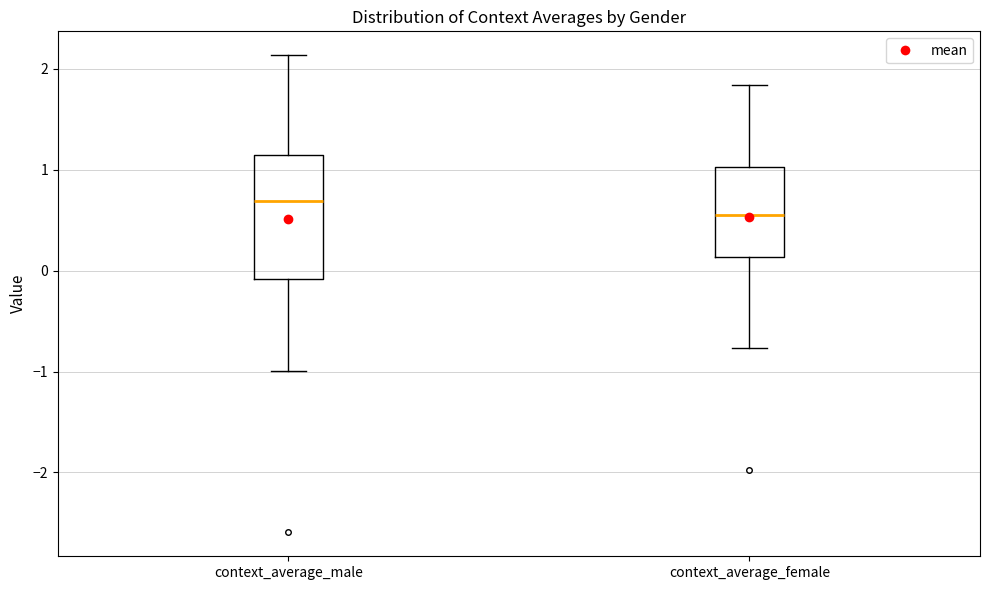

Where does the upper whisker of the box for context_average_male end on the y-axis? The values are not printed on the chart, so give them approximately, as read against the axis.

2.1